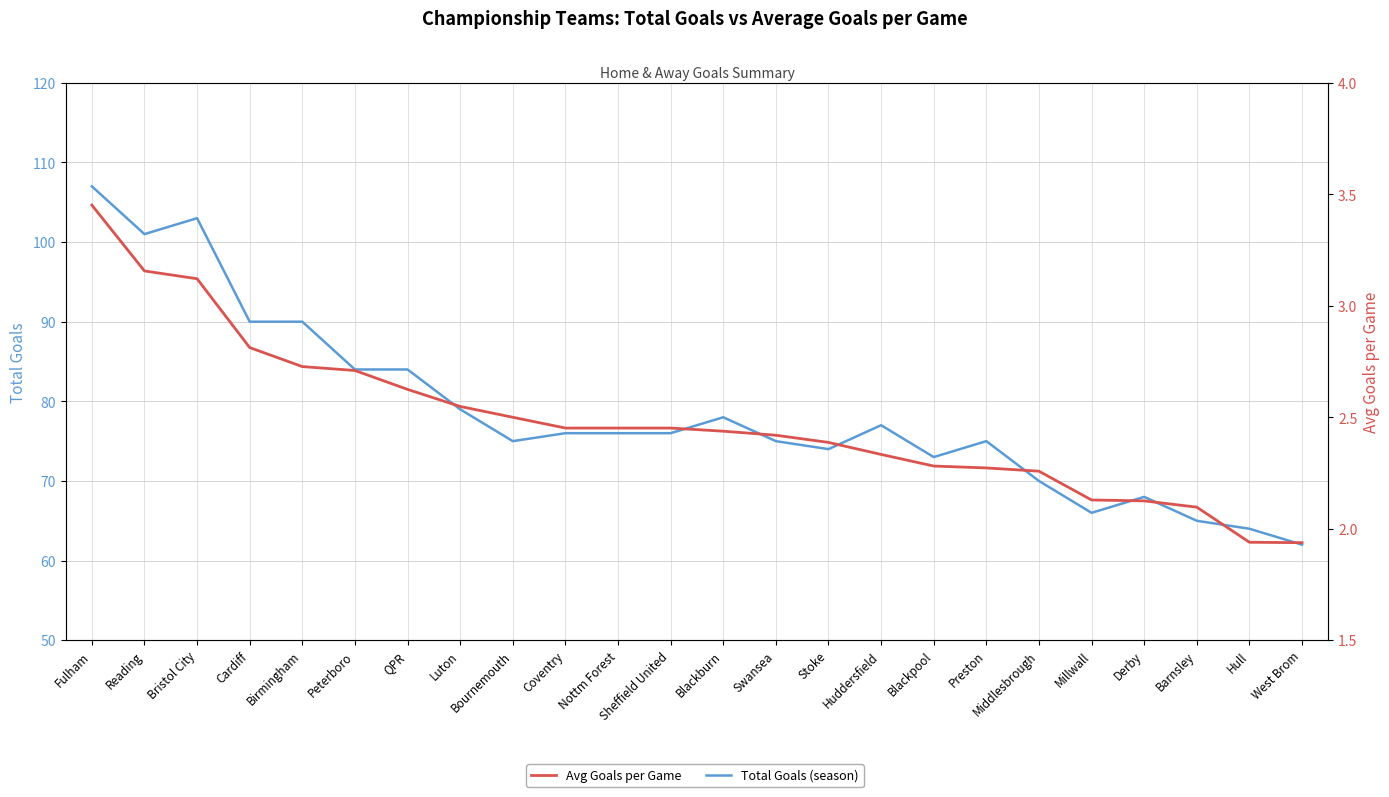

What is the smallest value displayed?

1.9